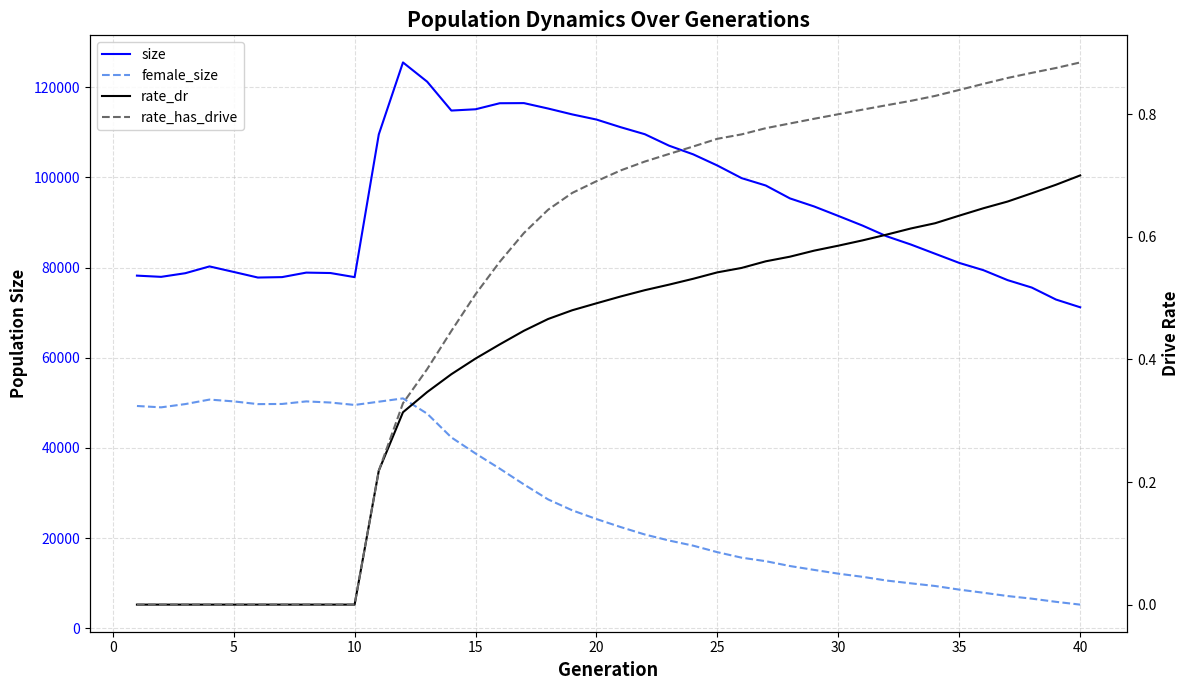

How many interior local valleys does the size series have?

4